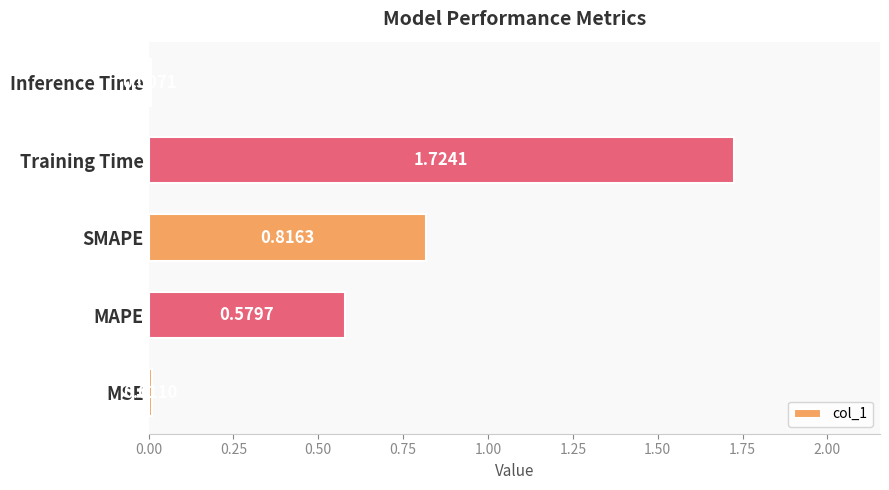

Which label corresponds to the smallest value in the chart?

Inference Time